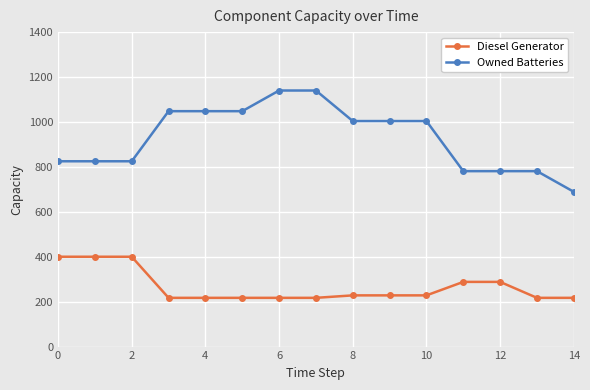

Which series has the largest total across all categories?

Owned Batteries